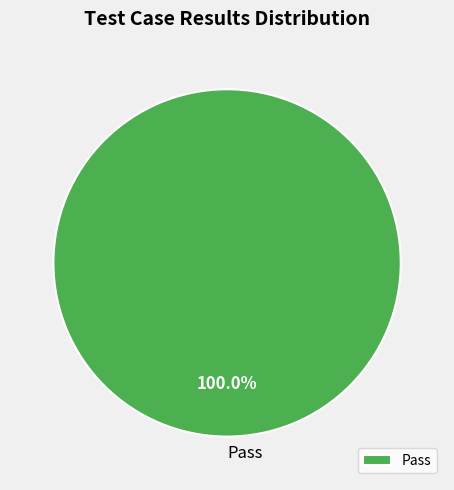

Does Pass represent more than half of the total?

Yes